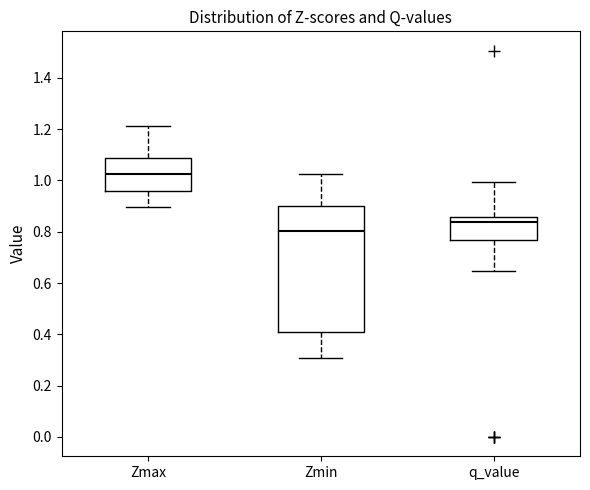

Where does the lower whisker of the box for Zmin end on the y-axis? The values are not printed on the chart, so give them approximately, as read against the axis.

0.30